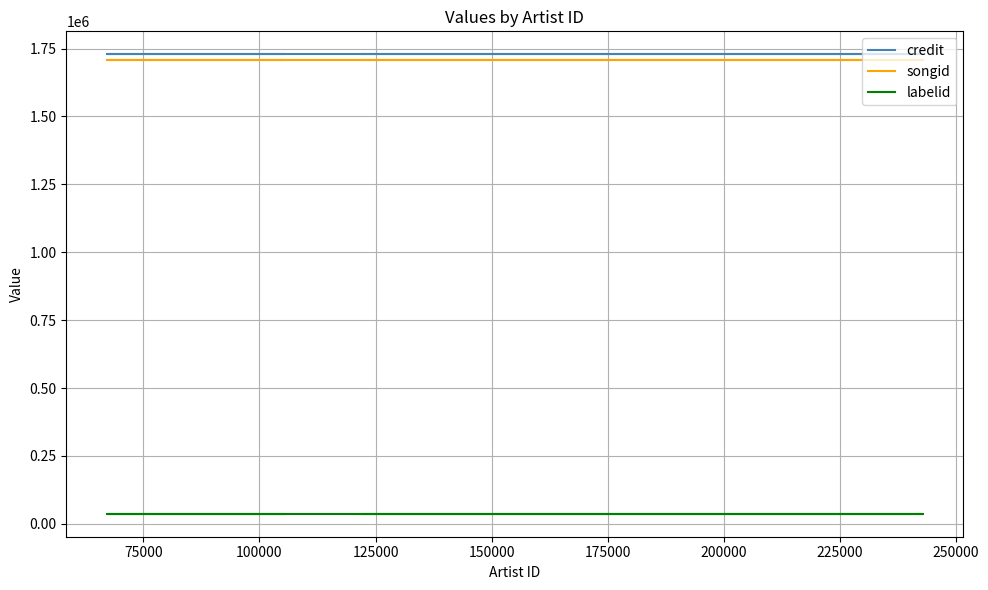

The value of labelid at 50000 is 11830. True or false?

False